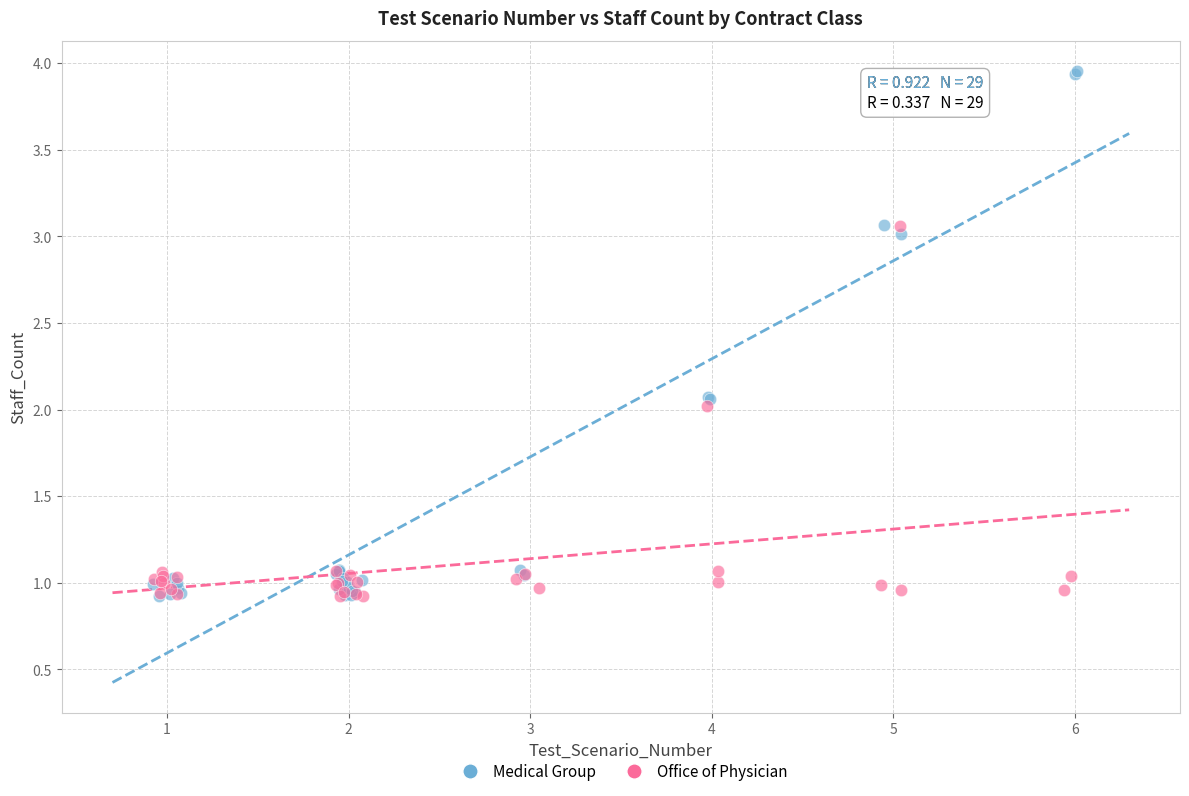

Which series has the widest spread of Y values?

Medical Group